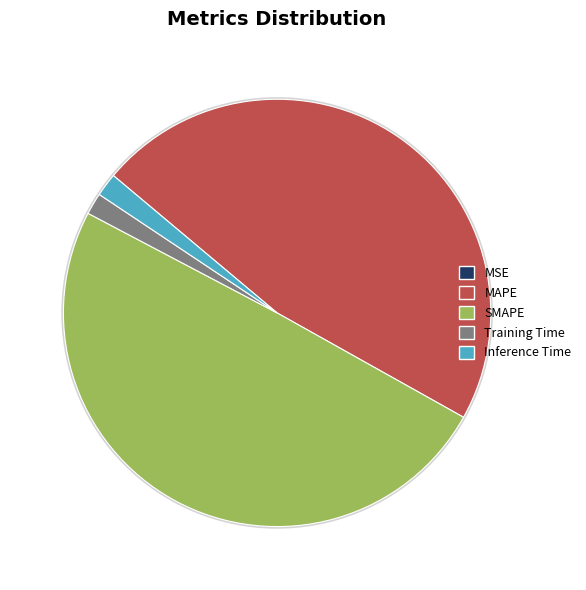

Is it true that Training Time is 1% of the pie?

False